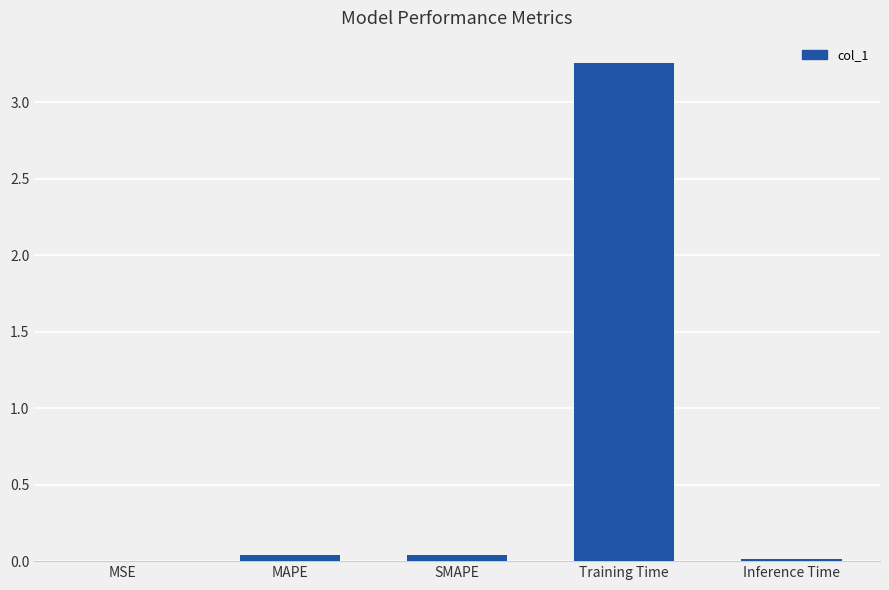

True or false: the data shows 0.0 at Inference Time.

True